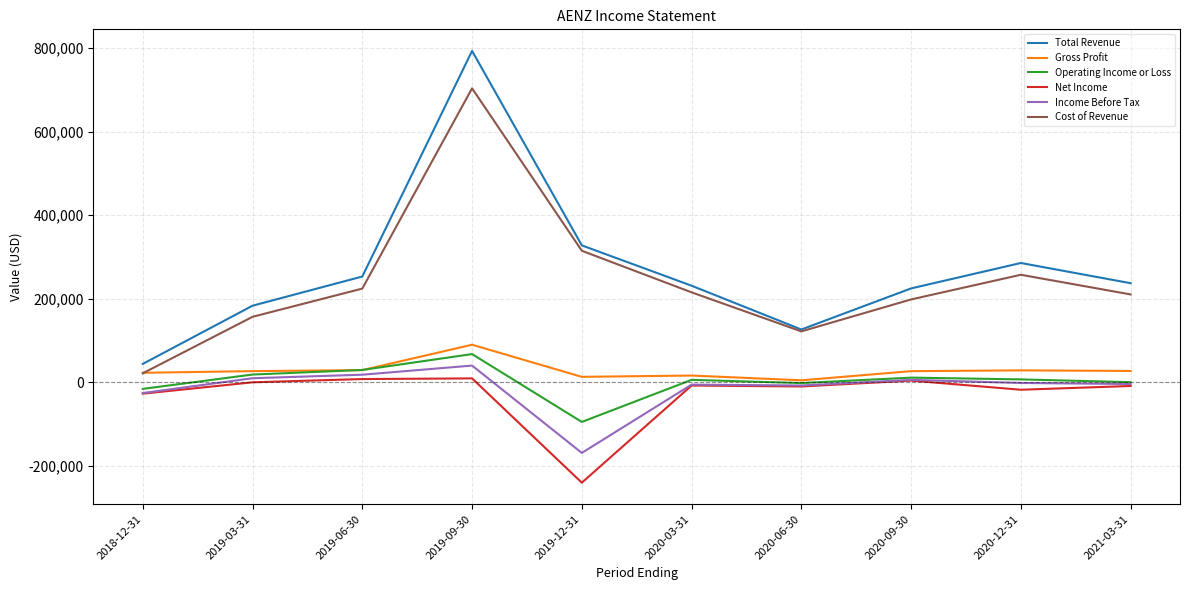

True or false: Income Before Tax and Total Revenue cross at least once.

False